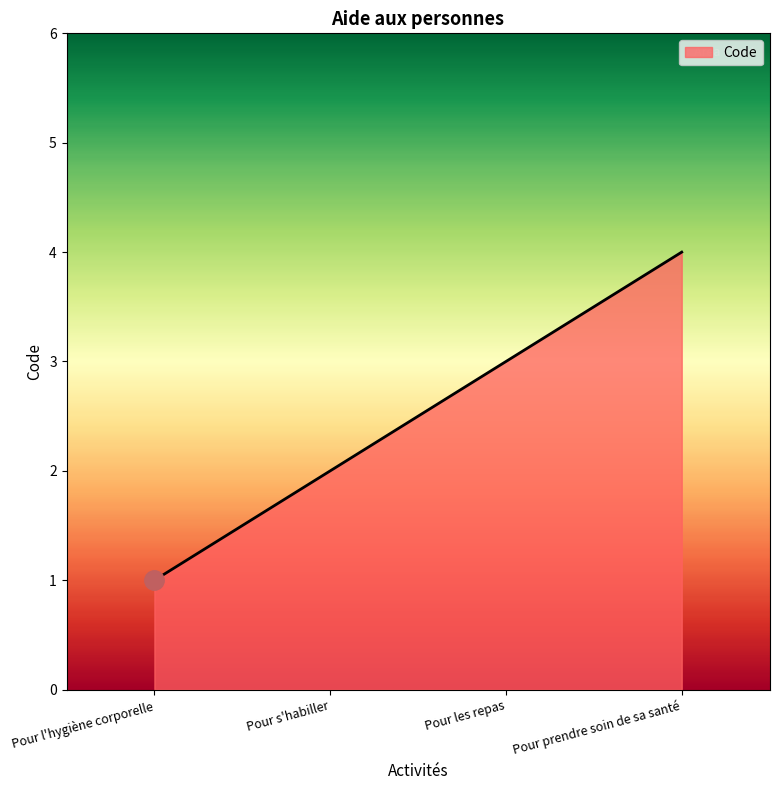

Does the chart display data point markers on the line(s)?

No